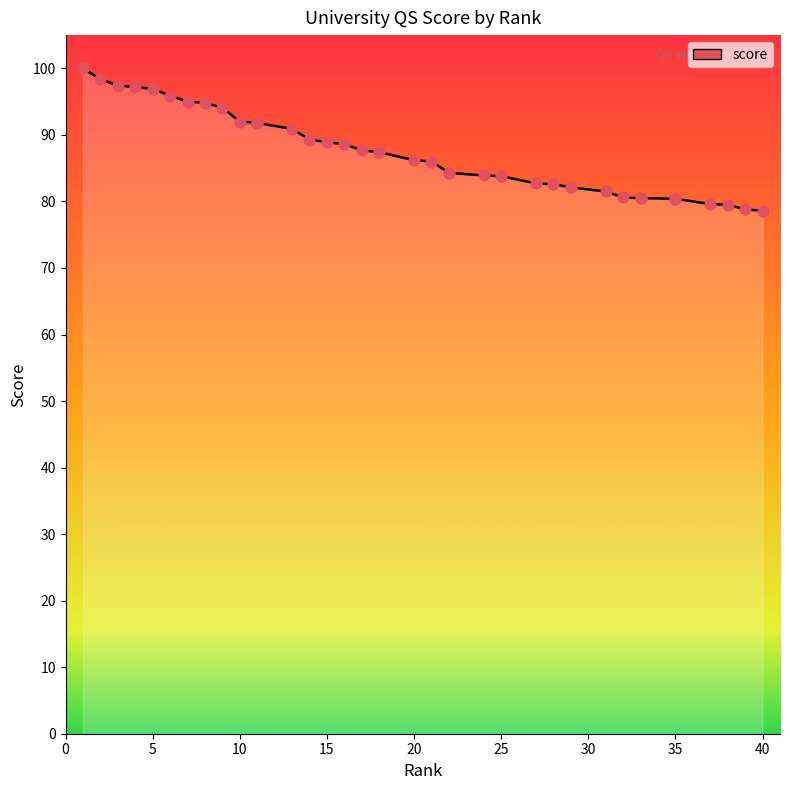

What is the ratio of the value at 21 to the value at 27?

1.0